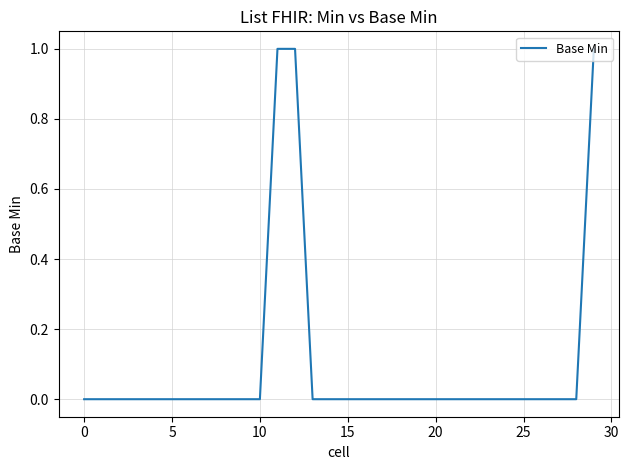

Does the chart display data point markers on the line(s)?

No